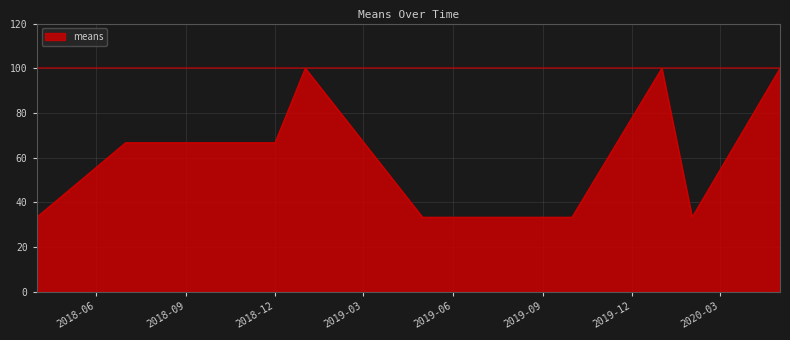

How many series are shown in this chart?

1